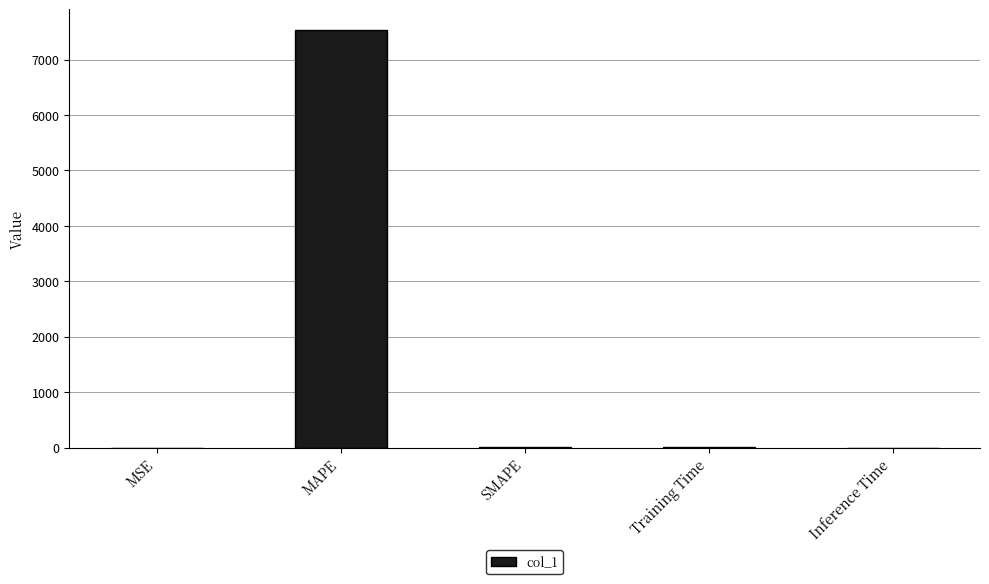

Is it true that the value at Training Time is 1.9?

True